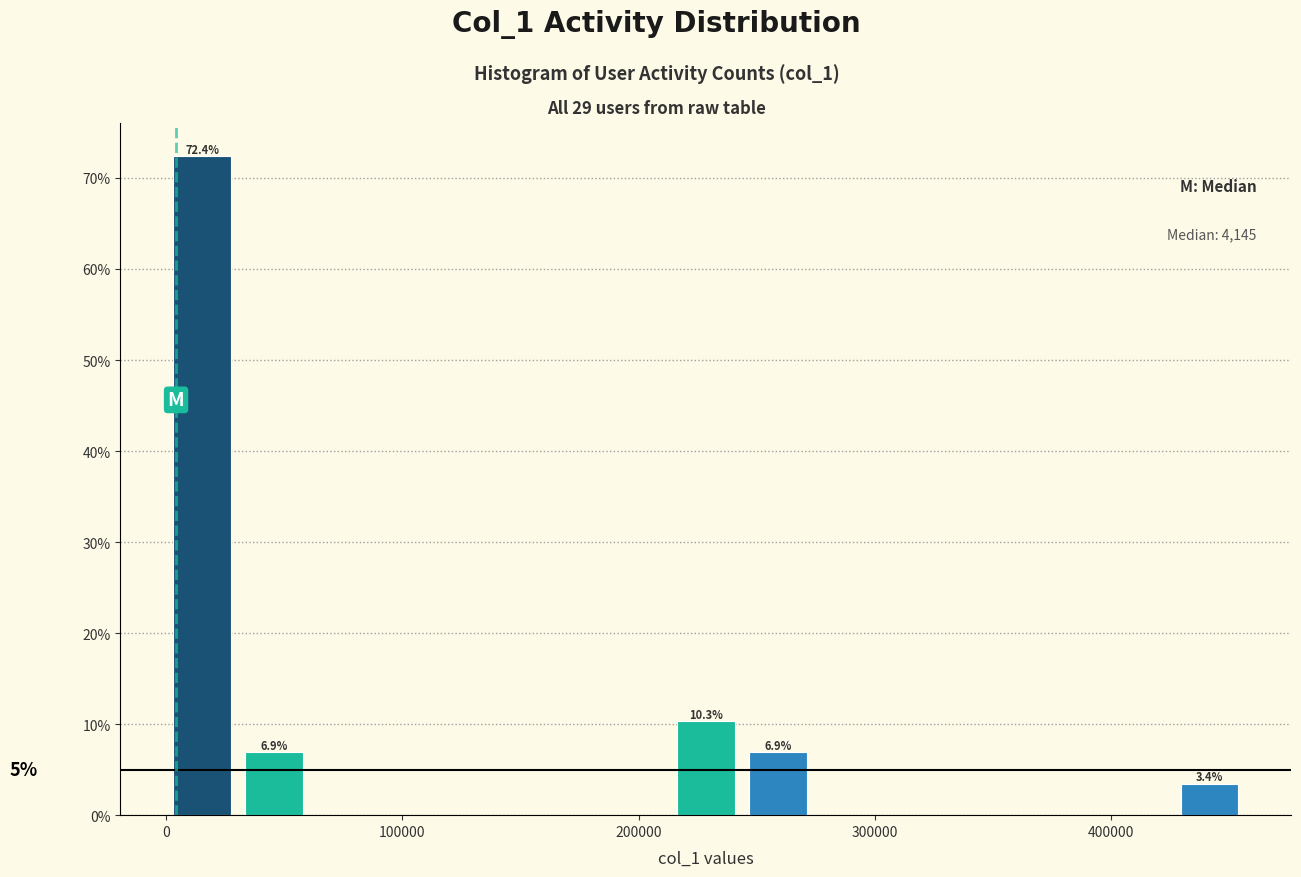

Read against the x-axis, roughly where is the centre of the tallest bar?

20000